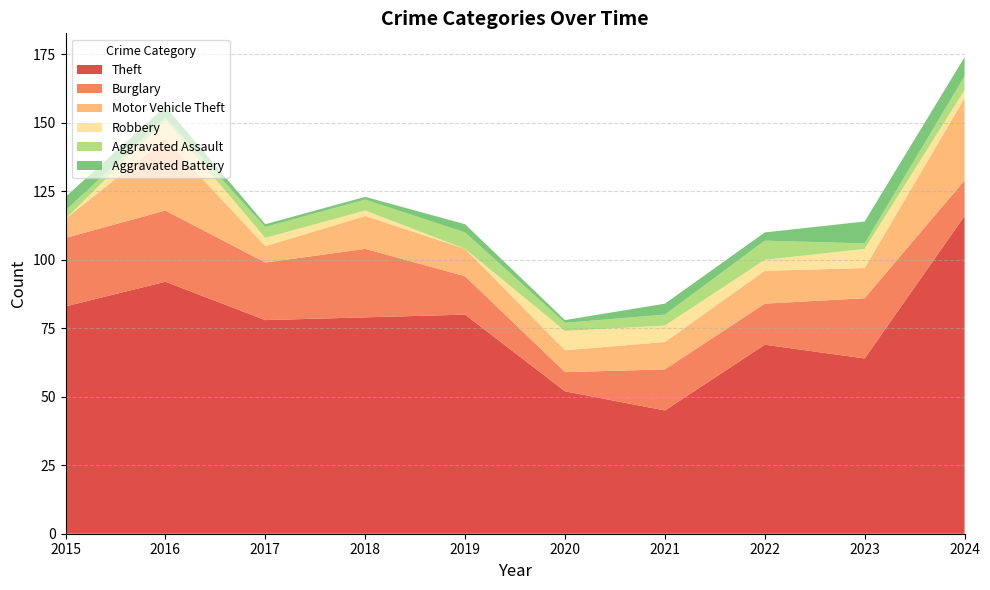

Reading left to right, extract all data points from this chart.

Theft: 2015=83	2016=92	2017=78	2018=79	2019=80	2020=52	2021=45	2022=69	2023=64	2024=116
Burglary: 2015=25	2016=26	2017=21	2018=25	2019=14	2020=7	2021=15	2022=15	2023=22	2024=13
Motor Vehicle Theft: 2015=7	2016=26	2017=6	2018=12	2019=10	2020=8	2021=10	2022=12	2023=11	2024=30
Robbery: 2015=0	2016=7	2017=3	2018=2	2019=0	2020=7	2021=6	2022=4	2023=7	2024=3
Aggravated Assault: 2015=3	2016=1	2017=4	2018=4	2019=6	2020=3	2021=4	2022=7	2023=2	2024=5
Aggravated Battery: 2015=5	2016=4	2017=1	2018=1	2019=3	2020=1	2021=4	2022=3	2023=8	2024=7